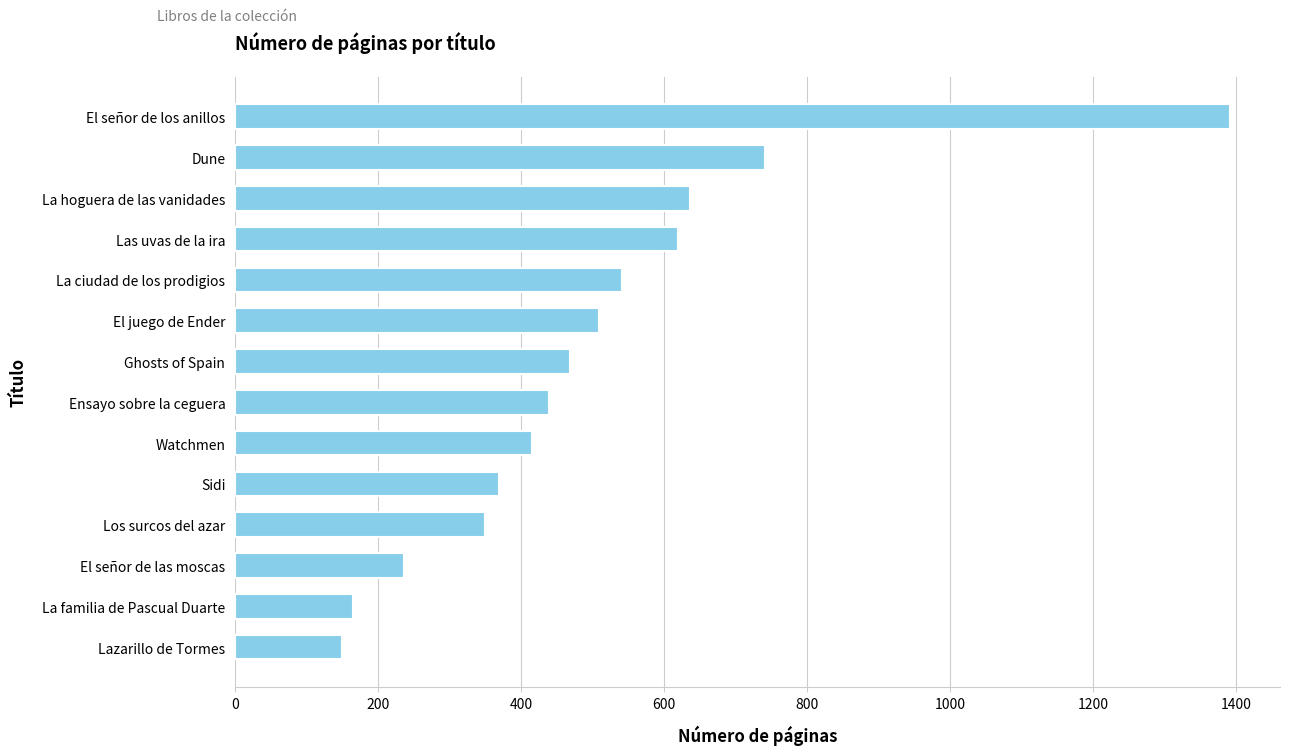

At which category does the chart reach its peak across all series?

El señor de los anillos